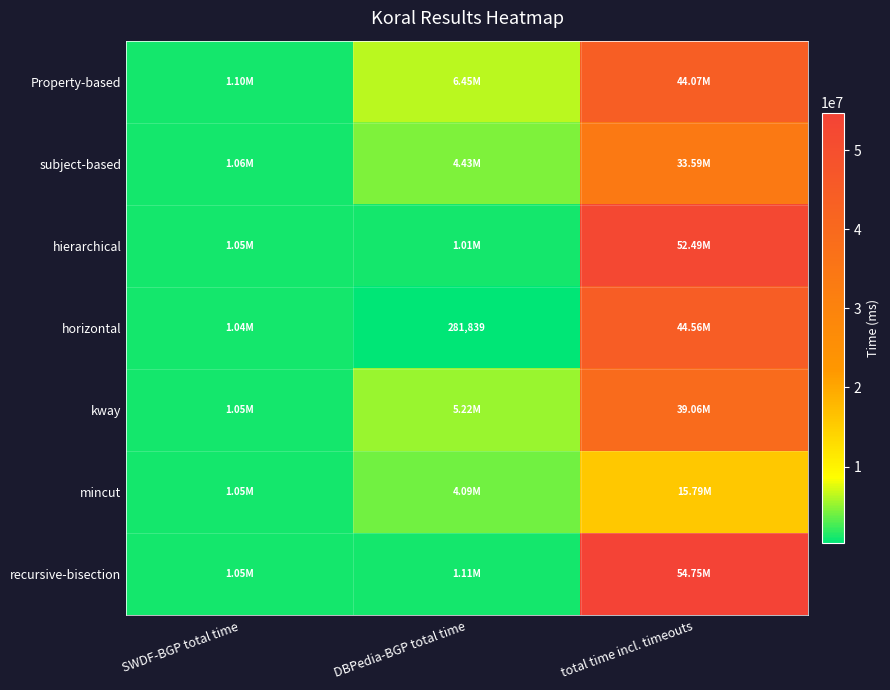

What is the difference between the maximum and minimum values in the Property-based series?

42971460